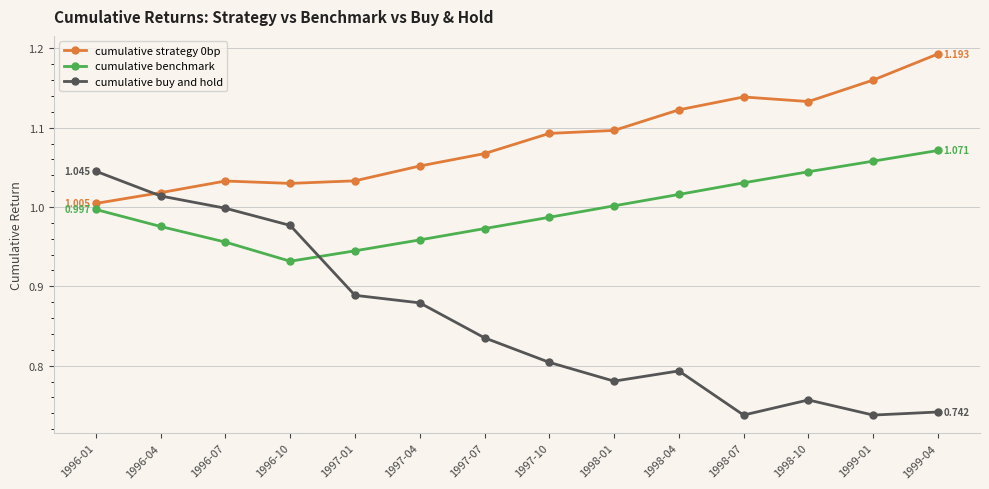

Which series has the widest spread of values?

cumulative buy and hold